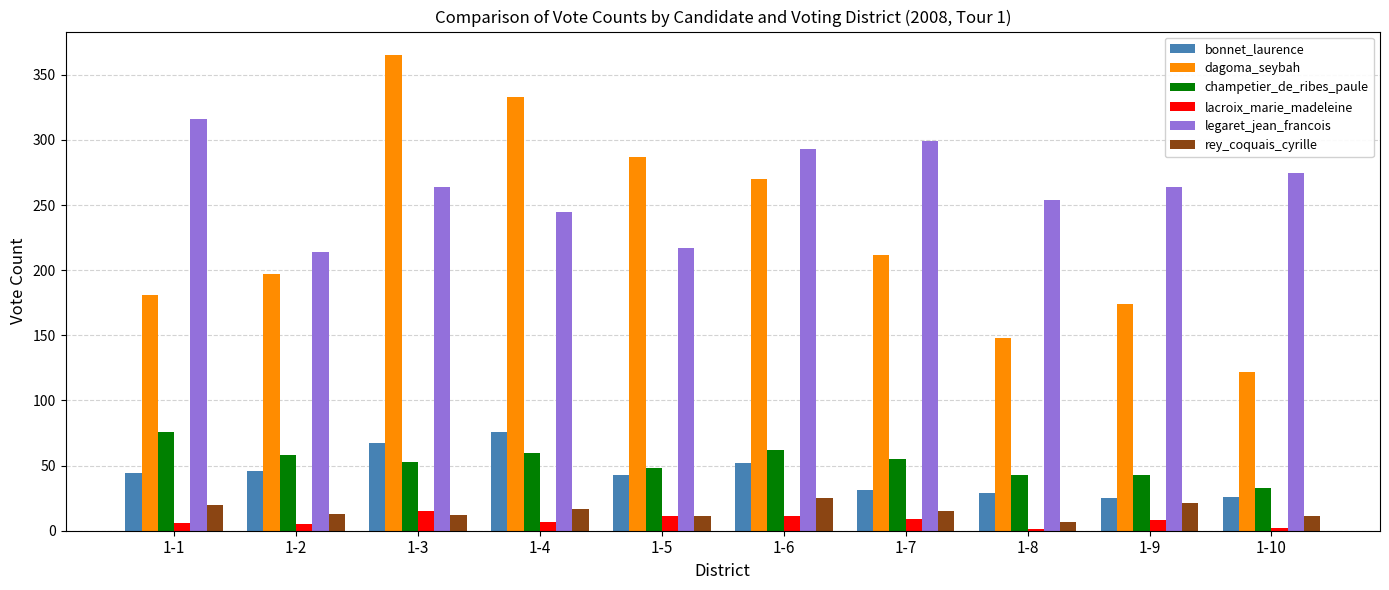

What is the sum of all dagoma_seybah values?

2289